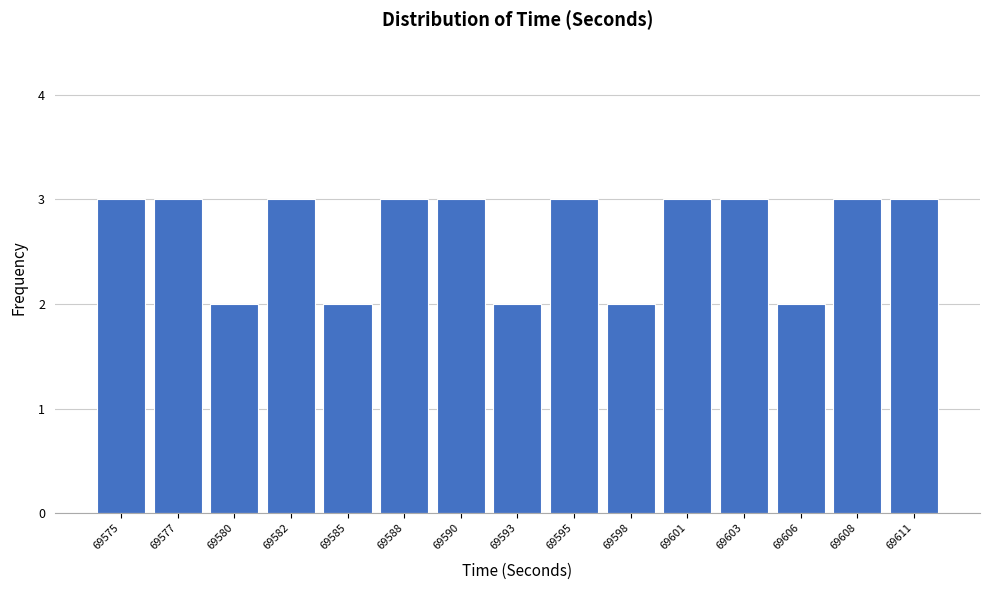

Reading left to right, what are all the values shown in this chart?

69575=3	69577=3	69580=2	69582=3	69585=2	69588=3	69590=3	69593=2	69595=3	69598=2	69601=3	69603=3	69606=2	69608=3	69611=3